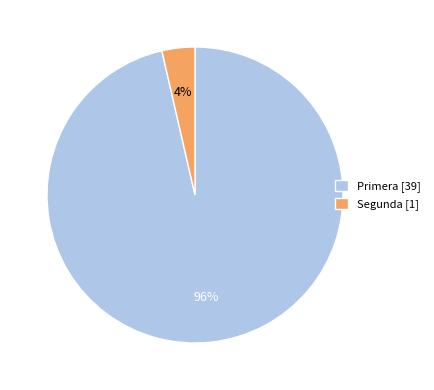

How many segments does this pie chart have?

2